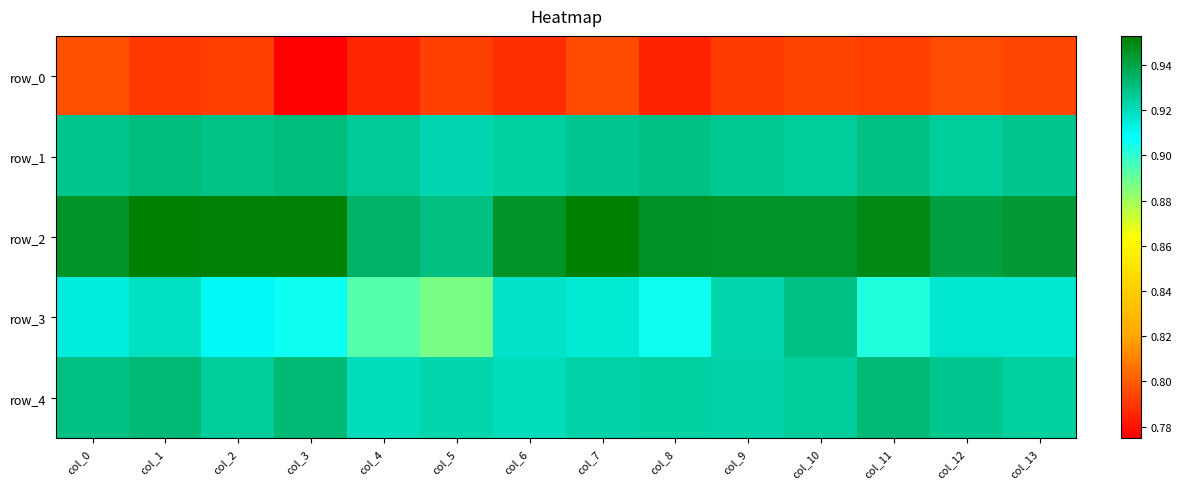

The value of row_0 at col_13 is 0.8. True or false?

True